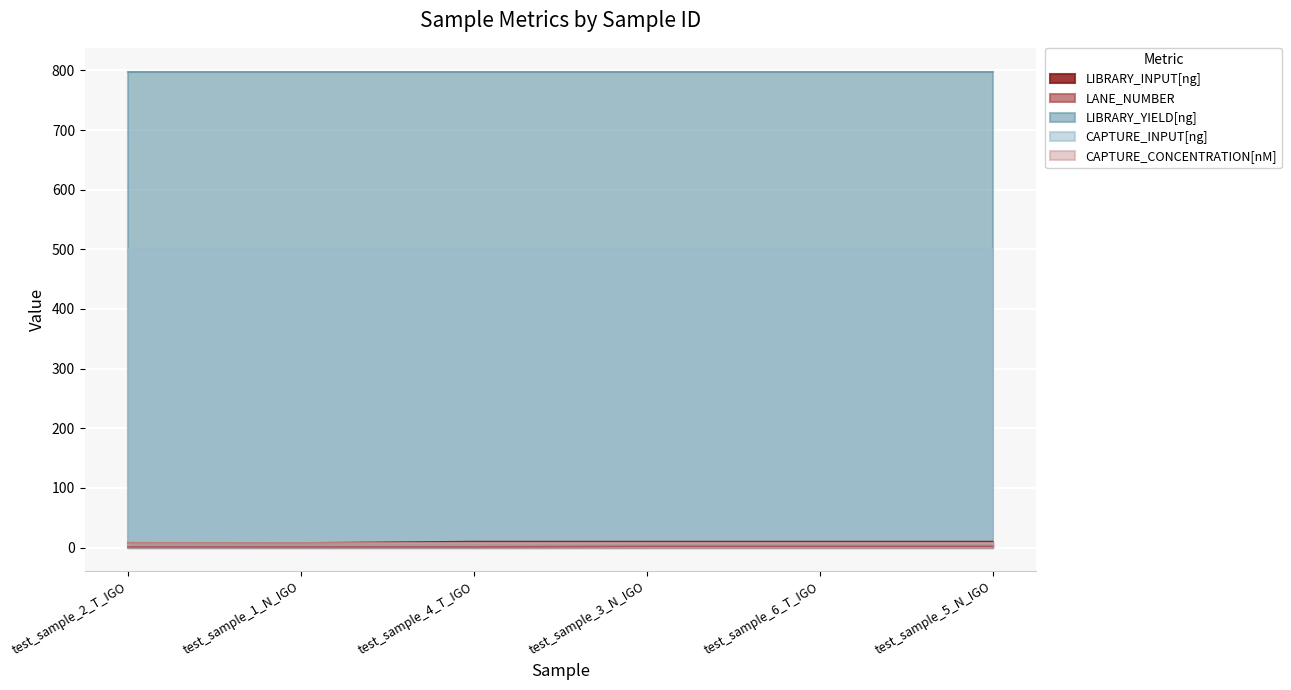

Which category has the highest value across all series?

test_sample_2_T_IGO